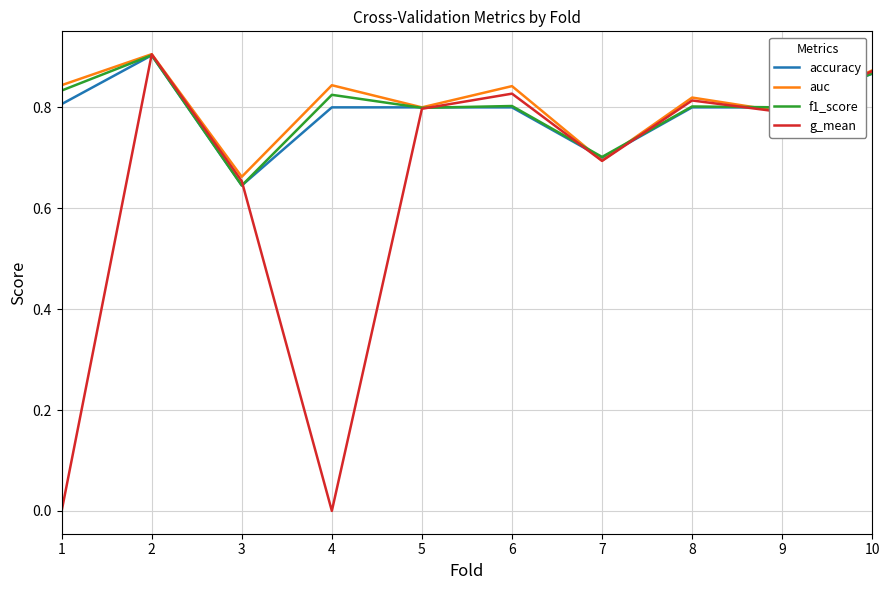

Which series has the widest spread of values?

g_mean